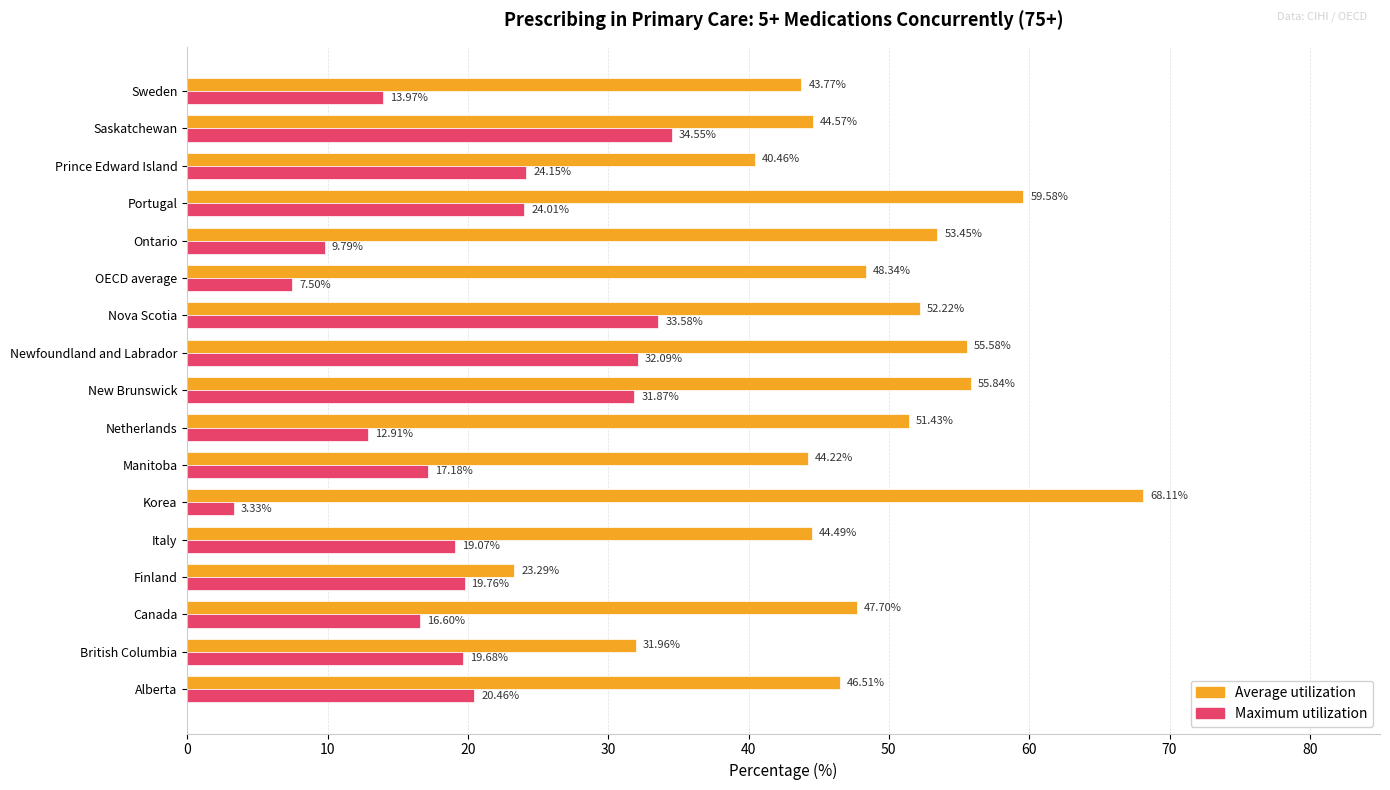

At which label does Maximum utilization reach its peak?

Saskatchewan